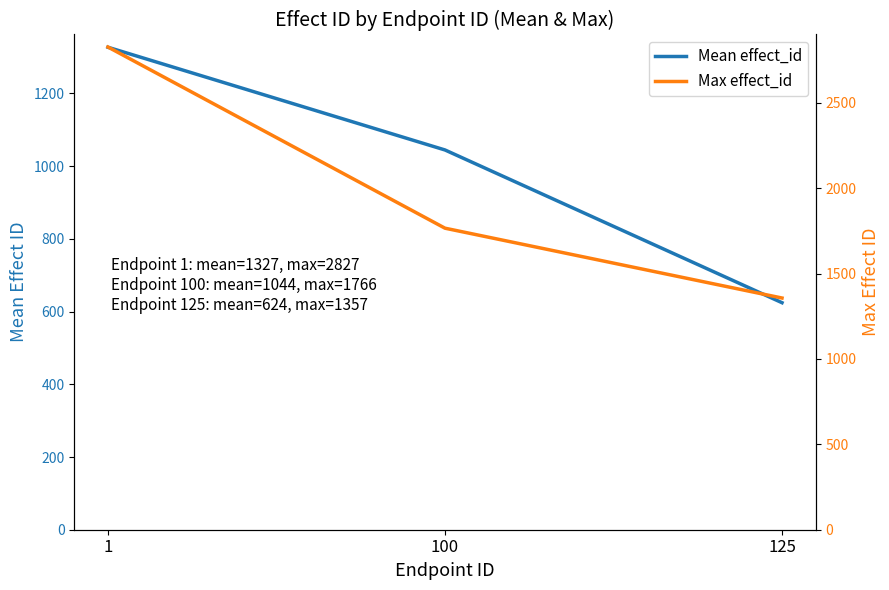

What is the sum of the Max effect_id values at 1 and 100?

4593.0